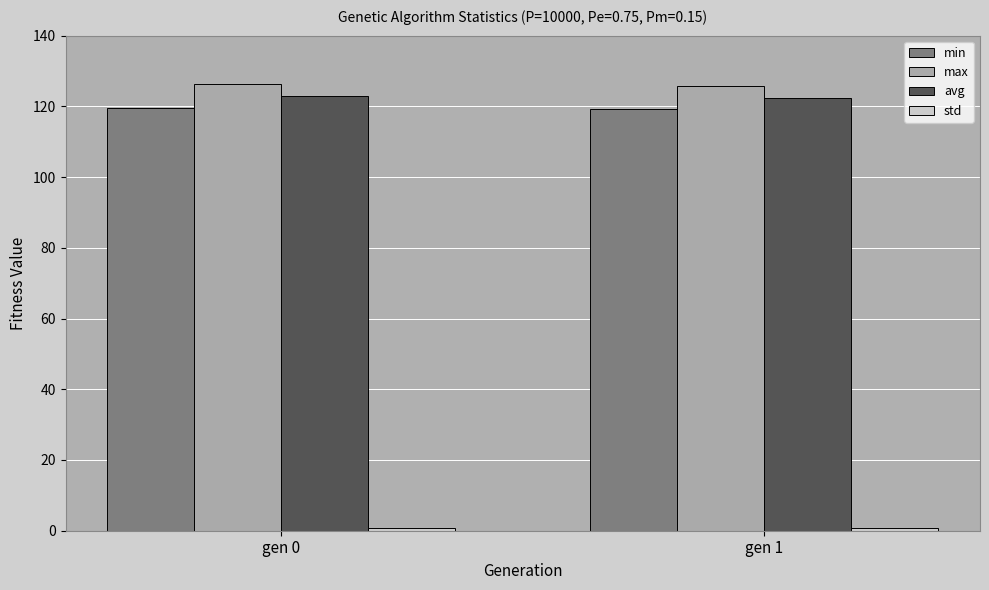

What is the spread (max minus min) of values at gen 0?

125.3